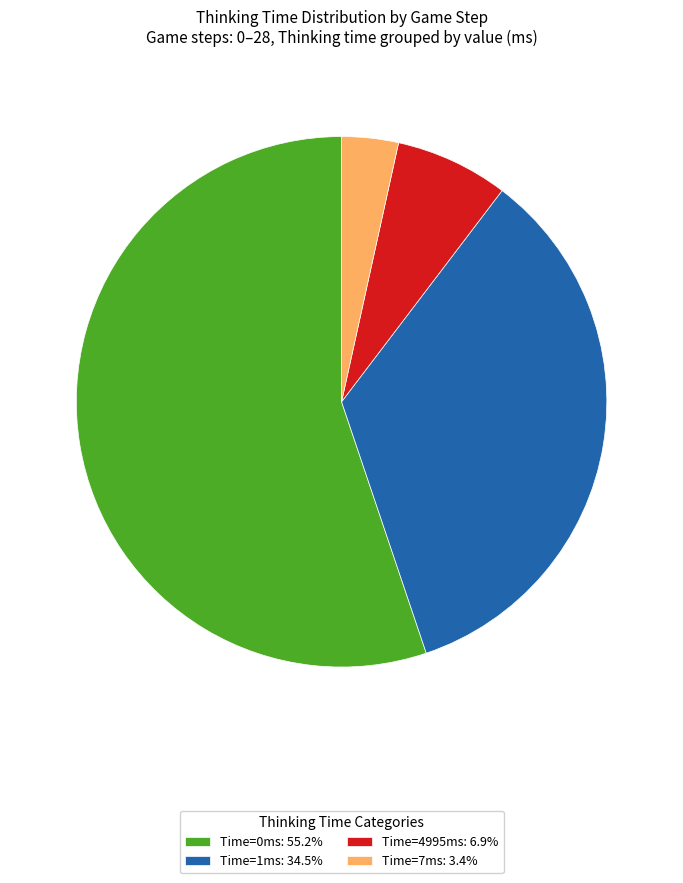

Count the number of slices in the pie.

4